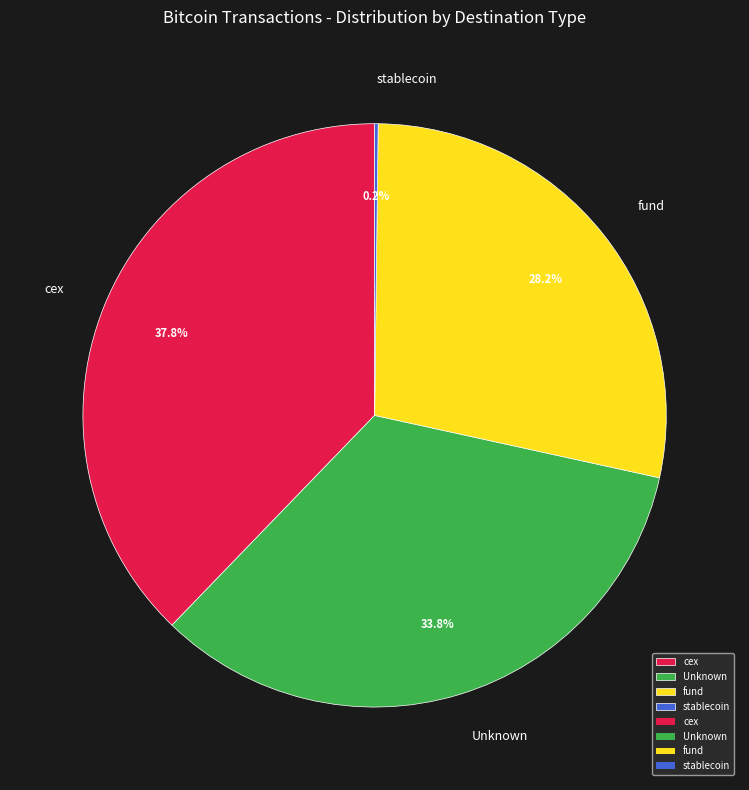

Which has a higher value, cex or fund?

cex